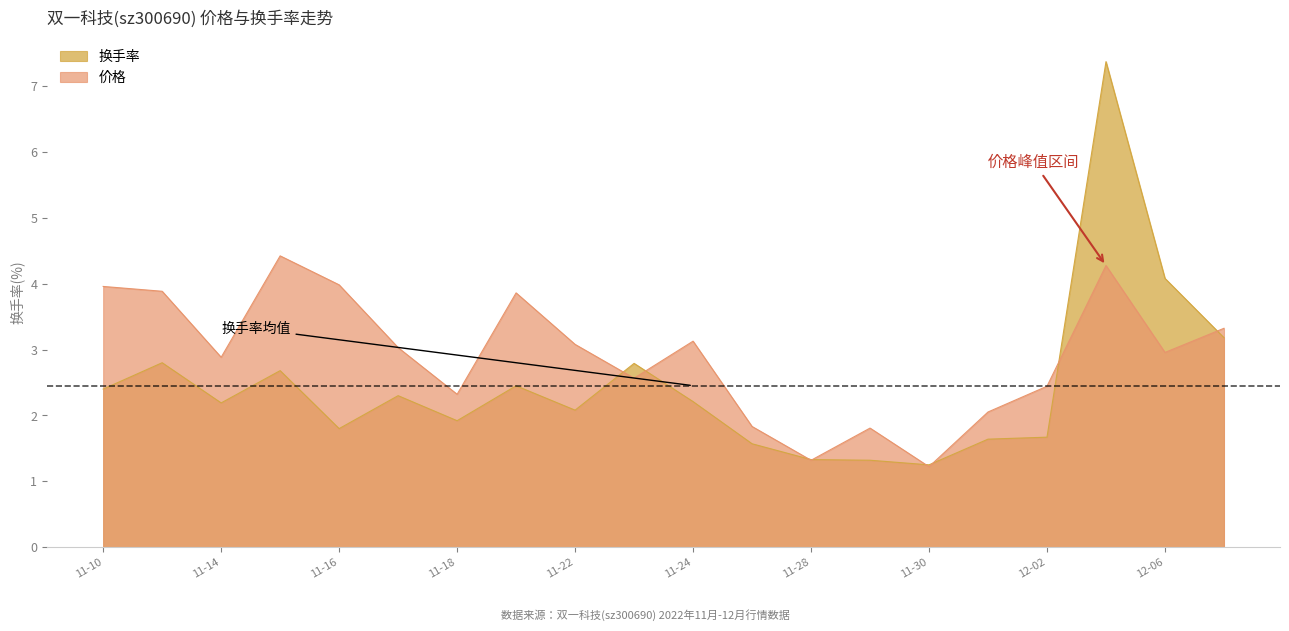

What is the average value of the 换手率 series?

2.5